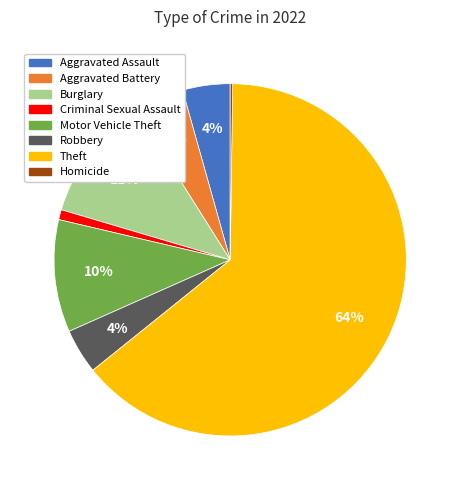

The Theft slice represents 75% of the pie. True or false?

False